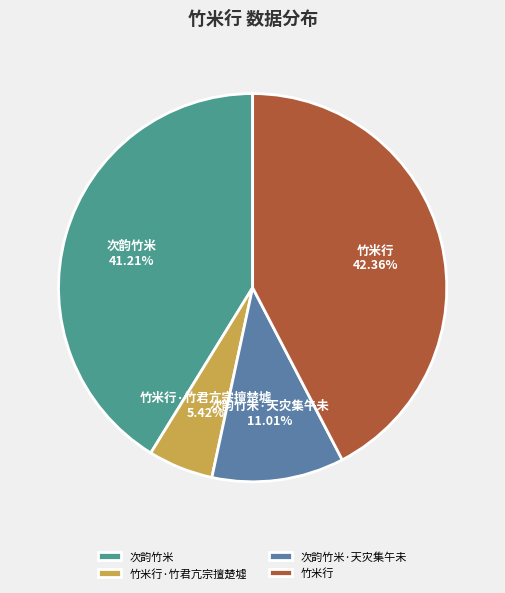

Which category has the biggest portion of the pie?

竹米行